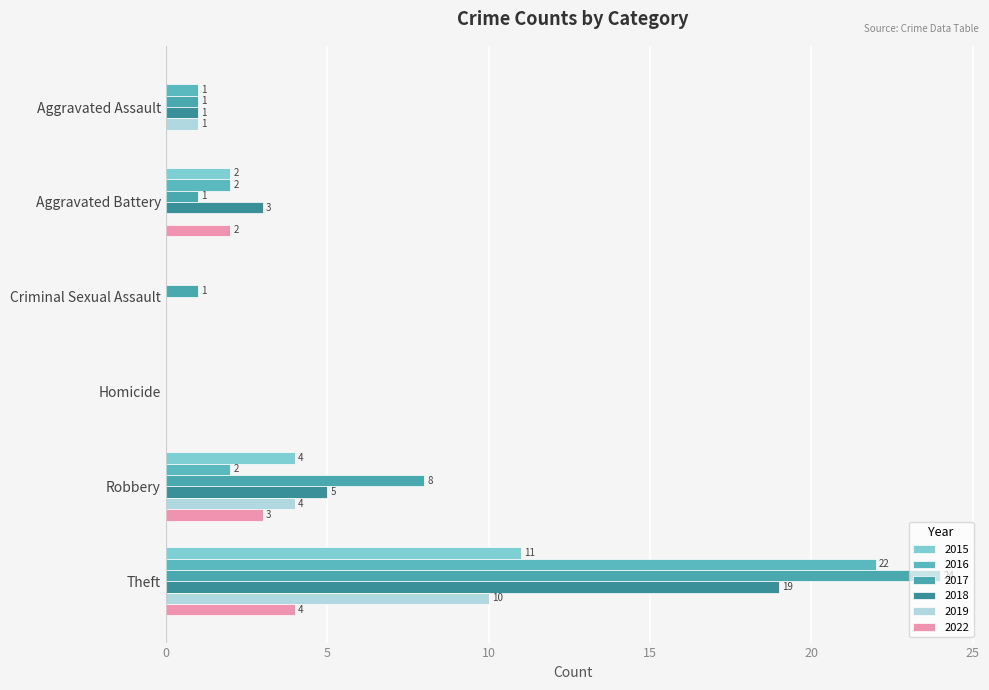

Count the number of categories in the chart.

6